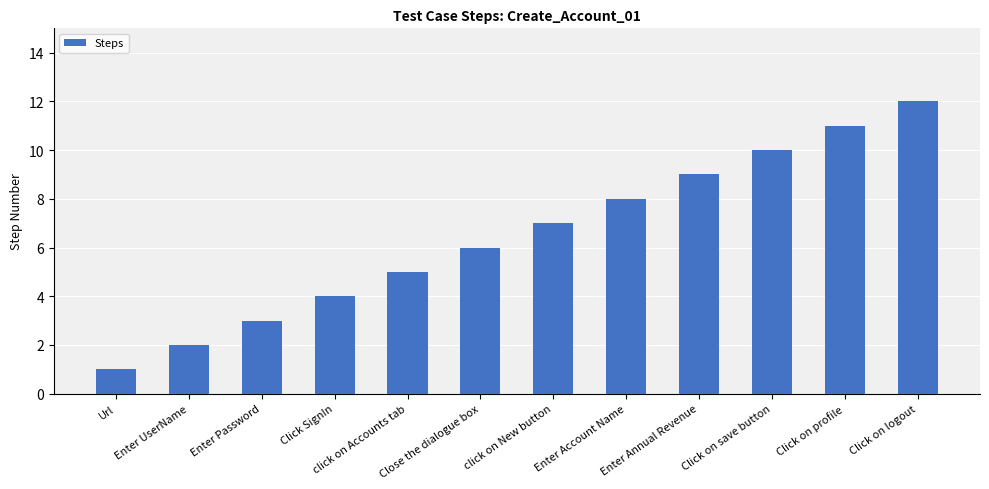

What is the difference between the maximum and minimum values?

11